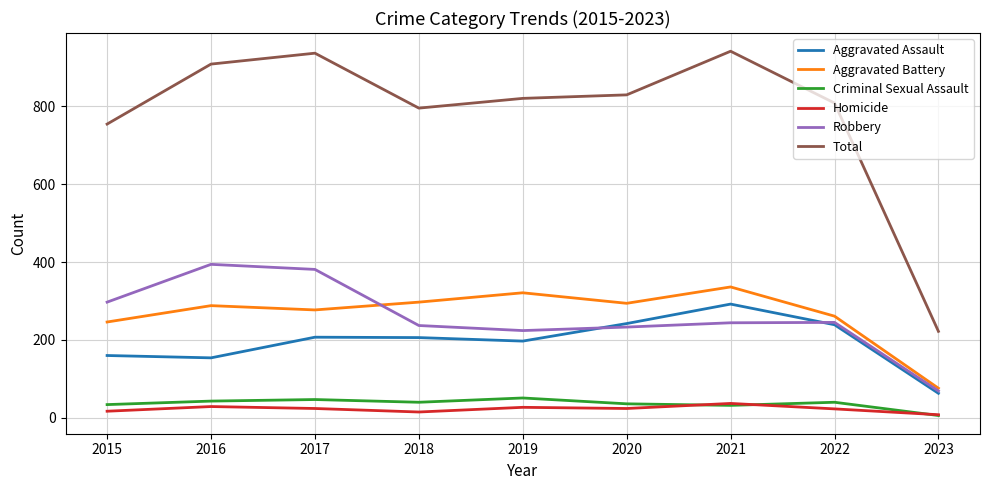

What is the highest value of the Robbery series?

394